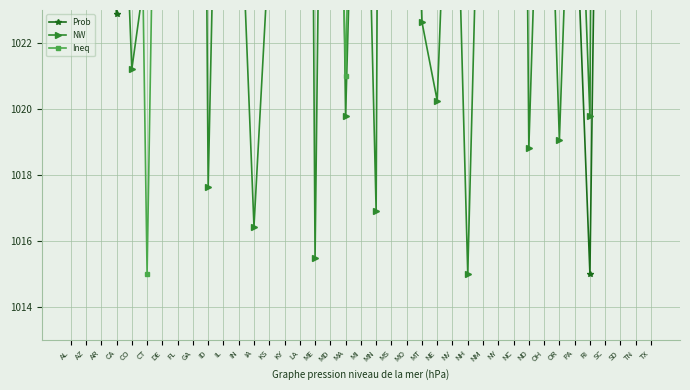

The Ineq series shows 1779.0 at NE. True or false?

False